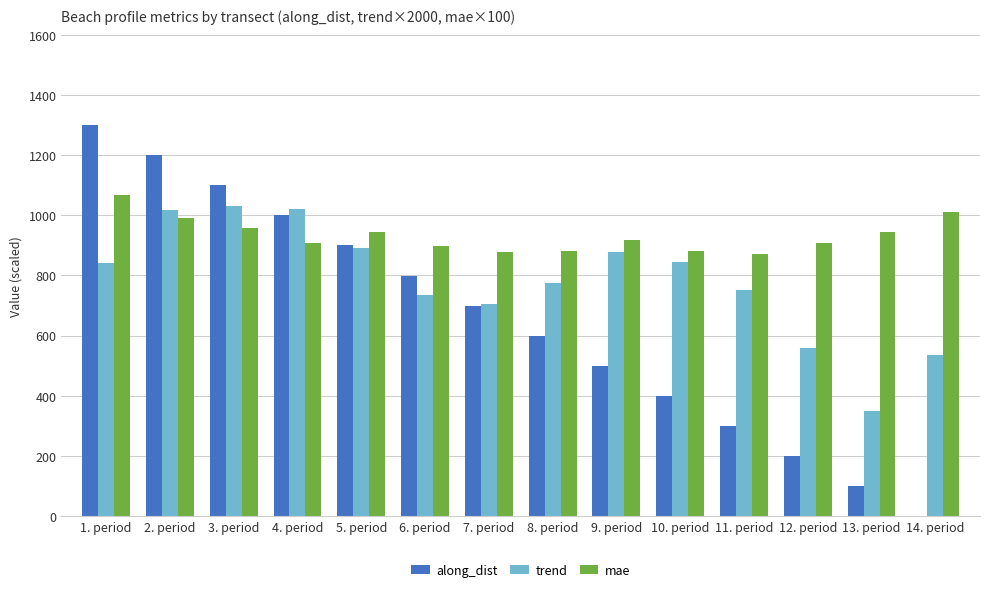

At which category does the chart reach its peak across all series?

1. period